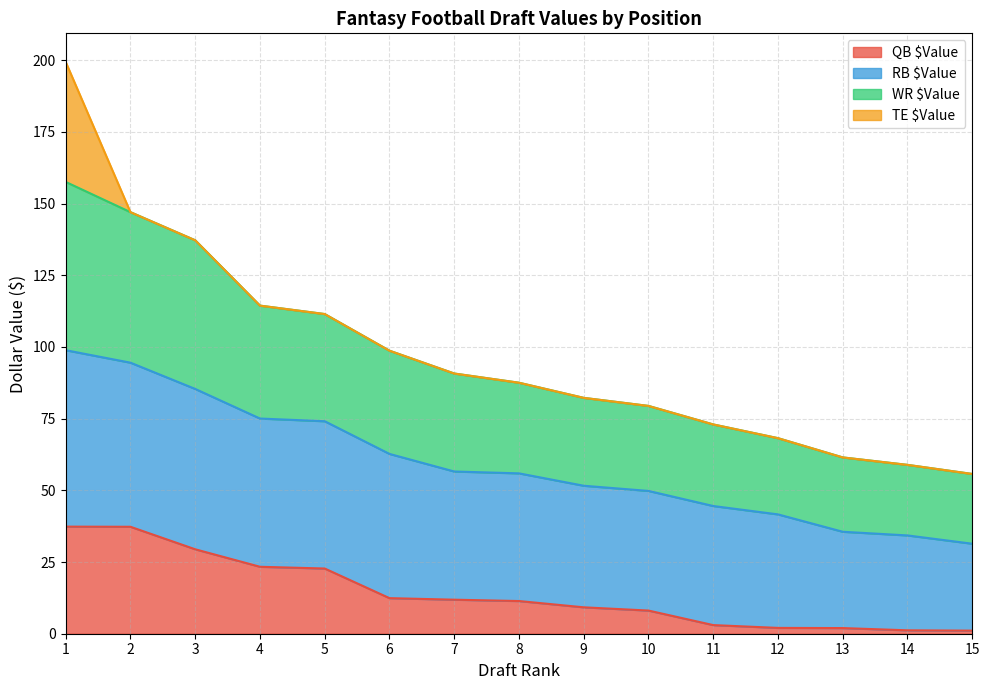

True or false: QB $Value has a value of 34.5 at 5.

False